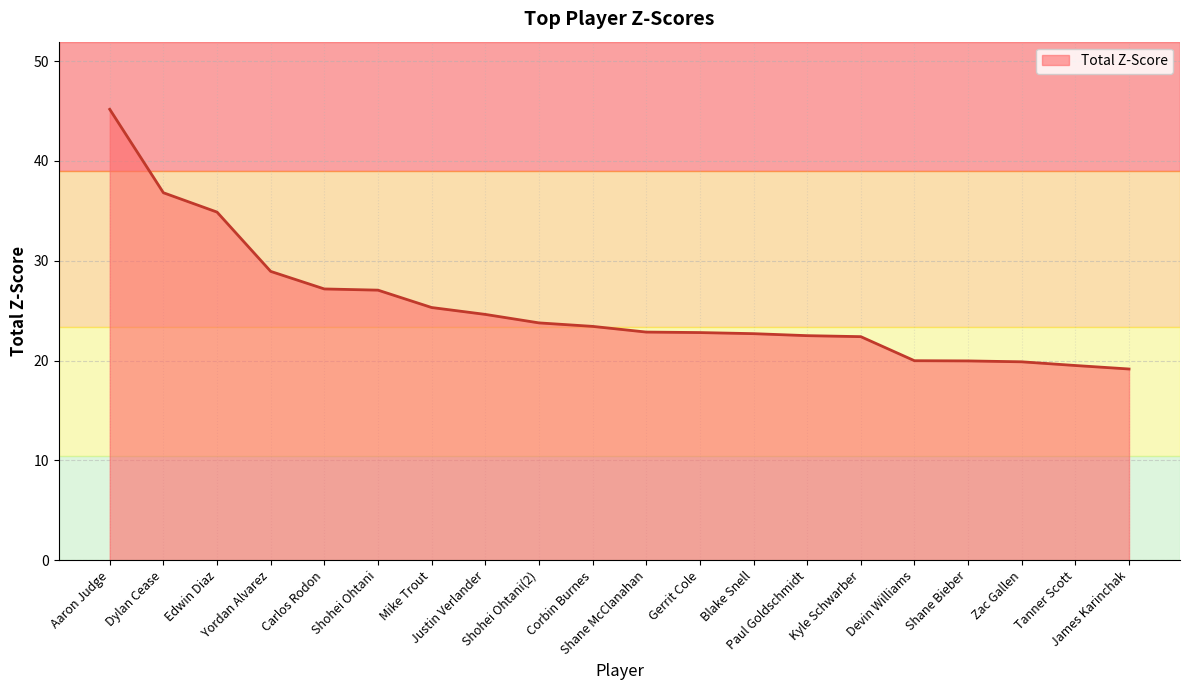

Does the chart display data point markers on the line(s)?

No